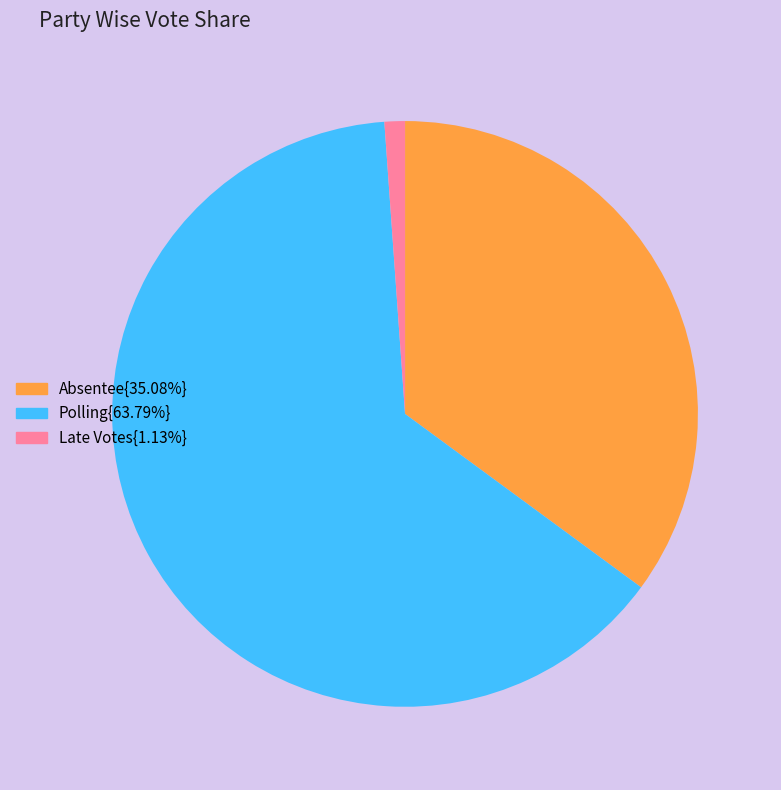

Is there any slice that represents more than half of the pie?

Yes